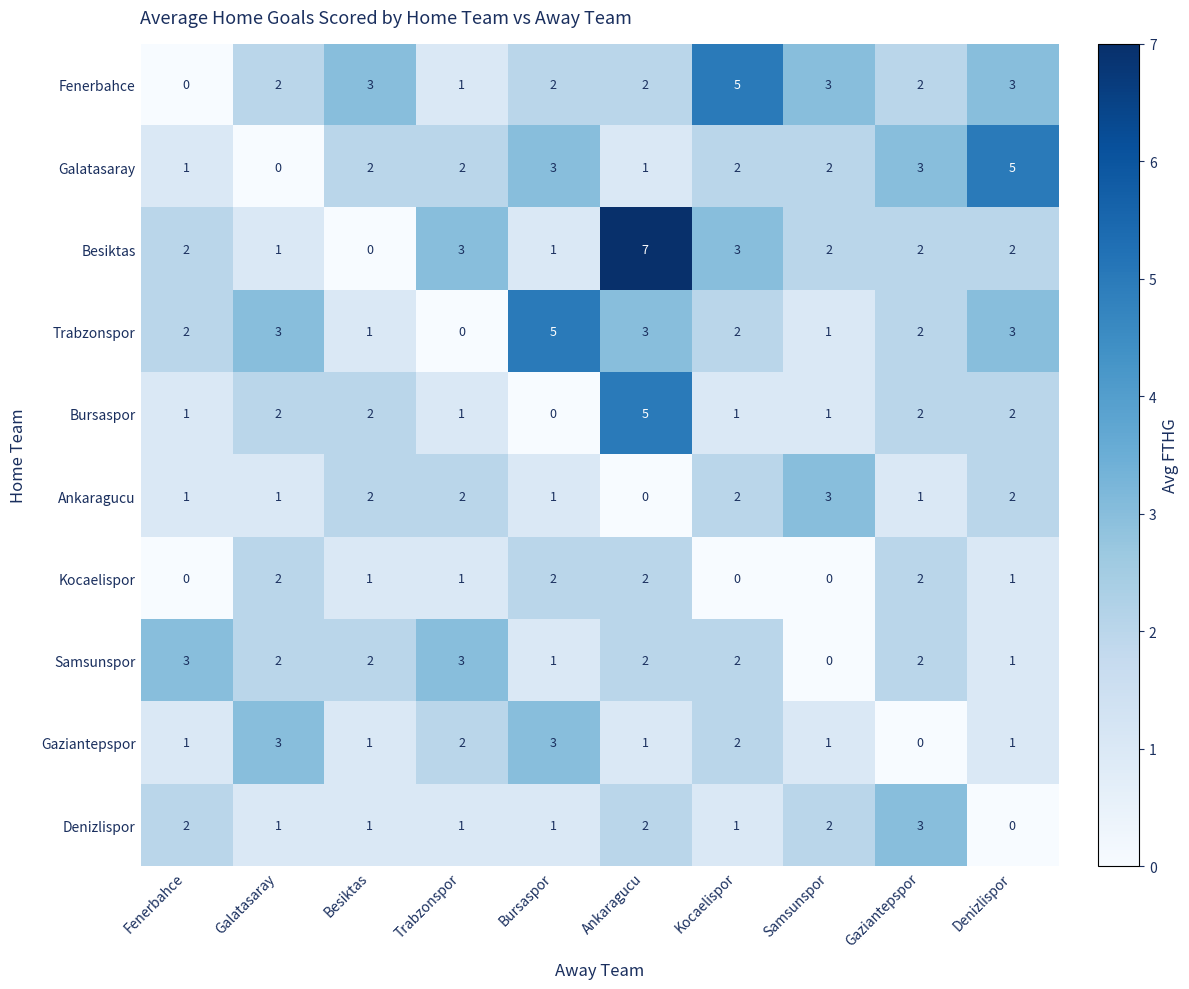

What is the difference between the highest and lowest values at Denizlispor?

5